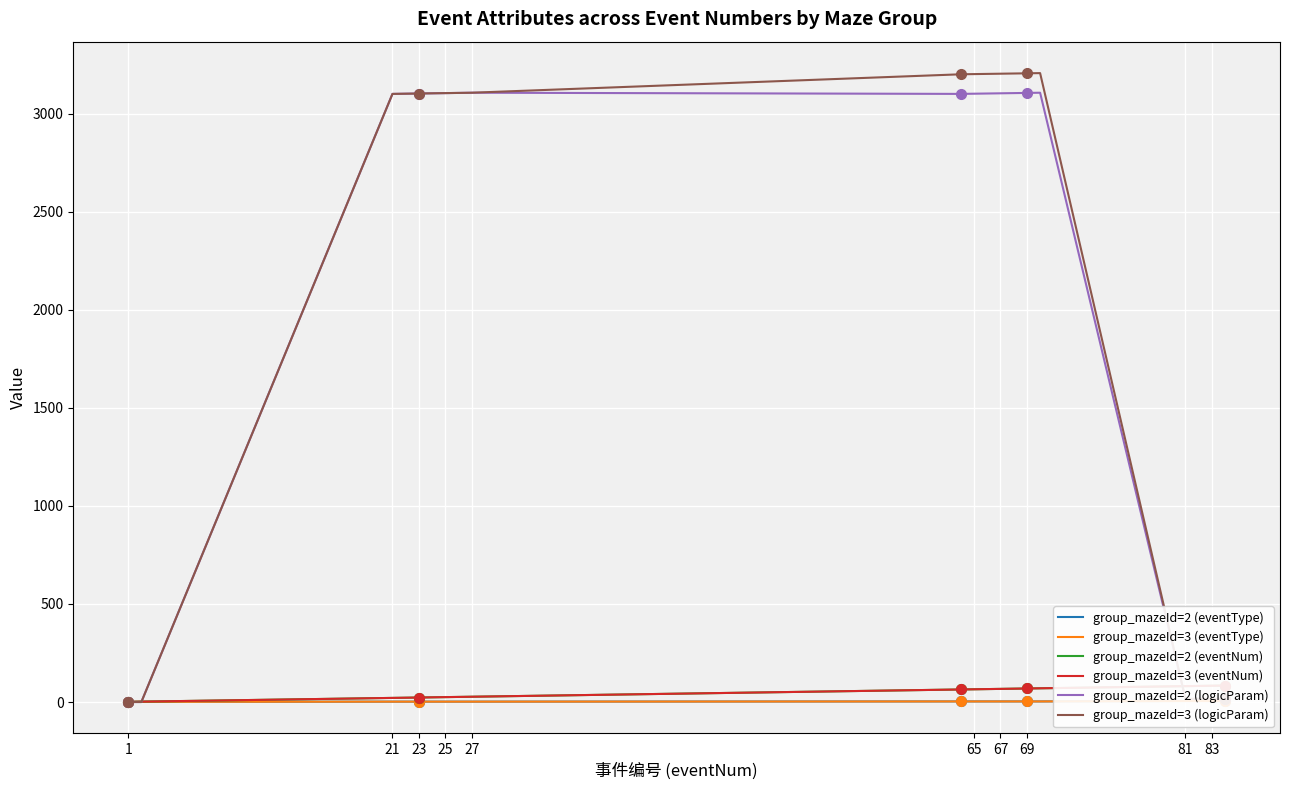

How many values in the group_mazeId=3 (logicParam) series exceed 3105?

9